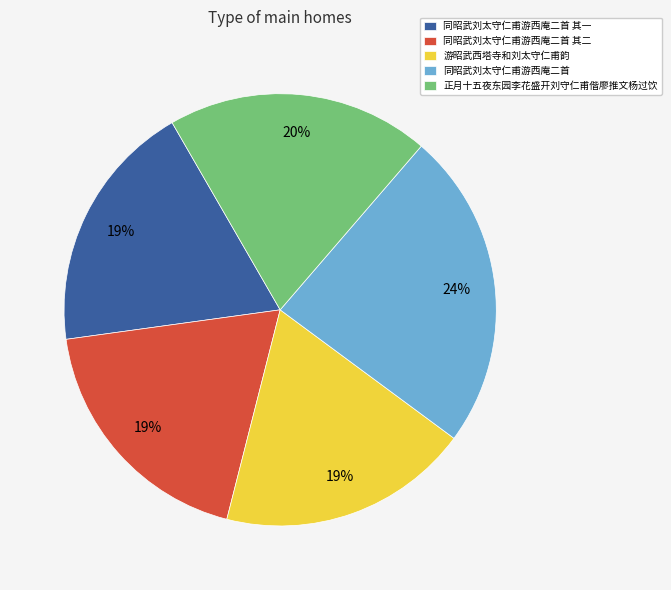

To the nearest percent, what percentage of the pie is 同昭武刘太守仁甫游西庵二首 其二?

19%